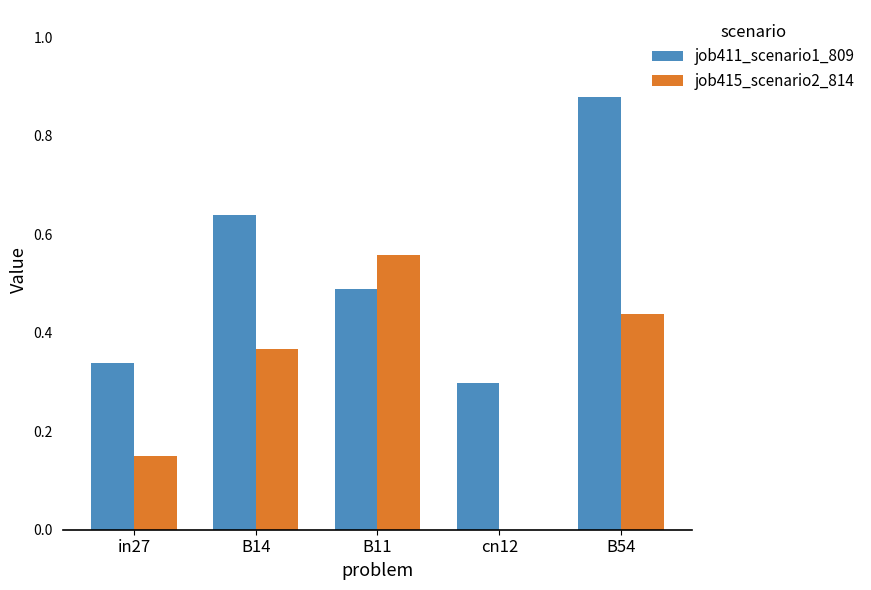

What is the sum of all job411_scenario1_809 values?

2.6